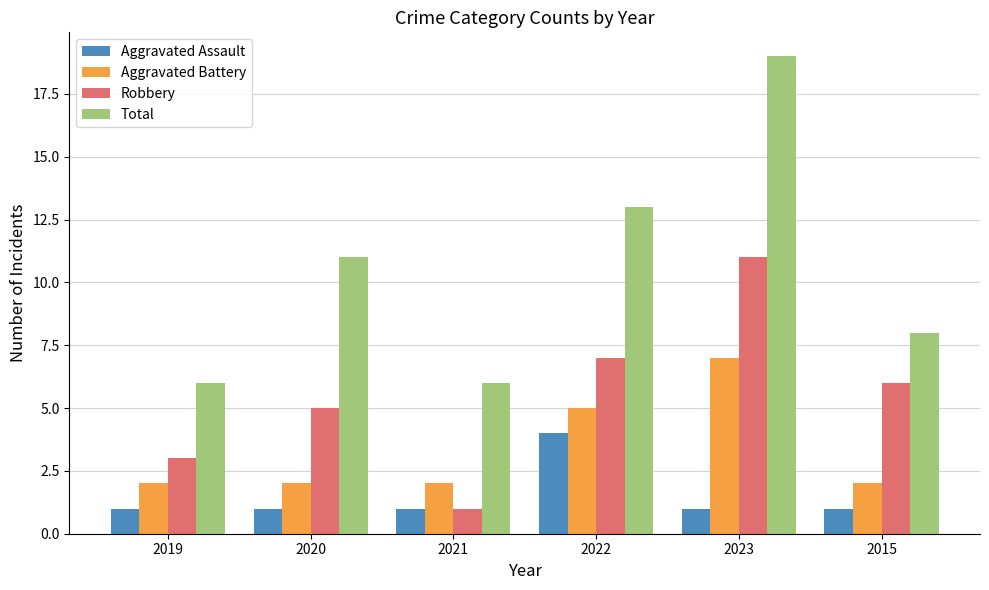

What are all the series names shown in the legend?

Aggravated Assault, Aggravated Battery, Robbery, Total